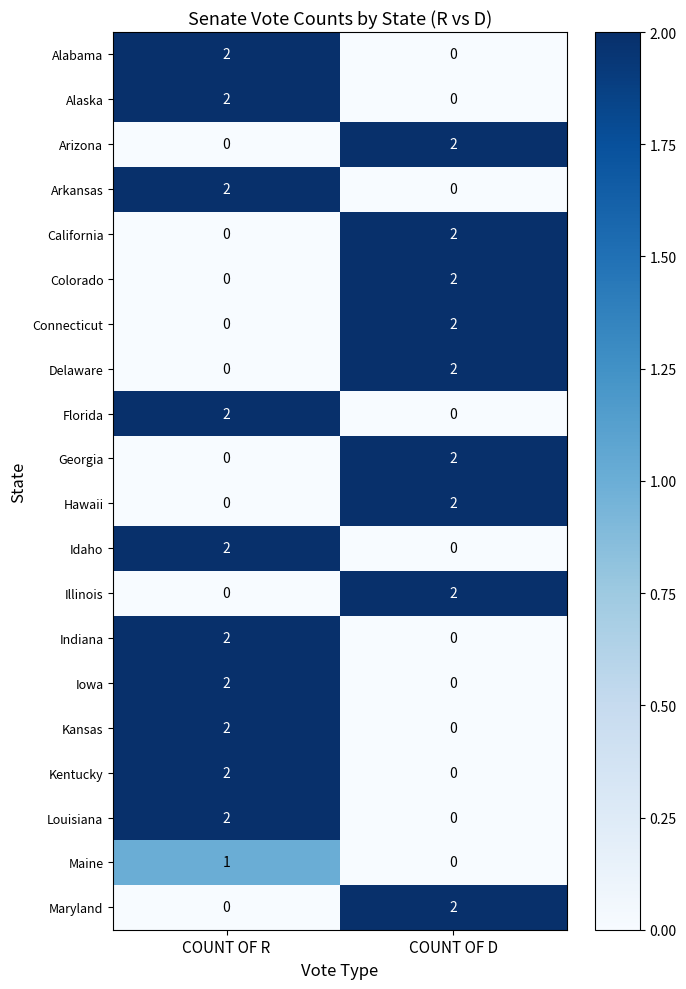

Rank the categories by Connecticut value from highest to lowest.

COUNT OF D, COUNT OF R